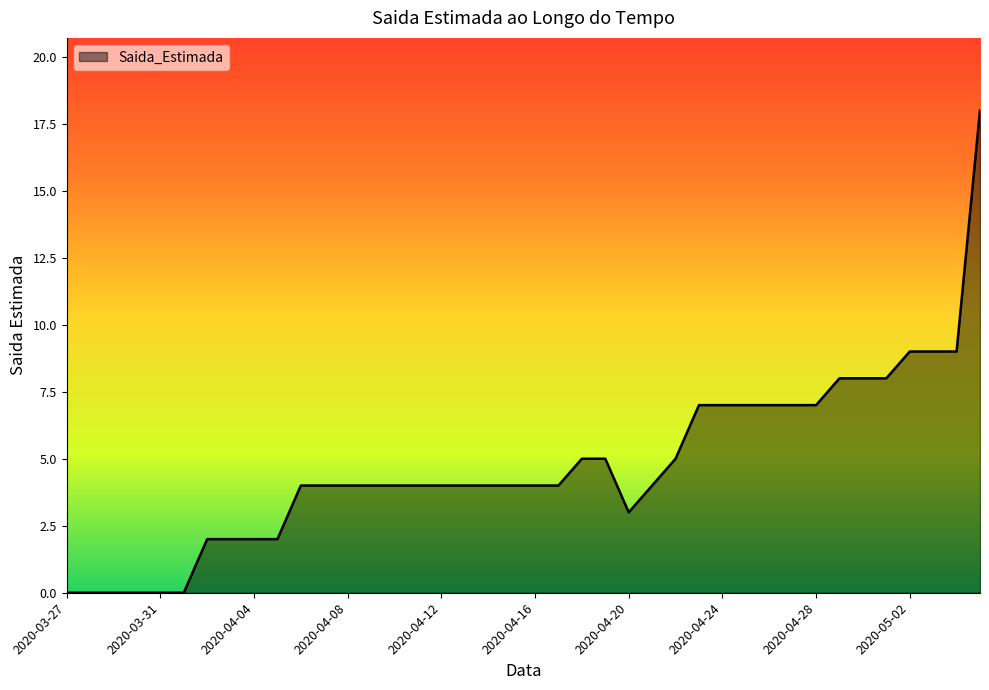

What is the maximum value shown in the chart?

18